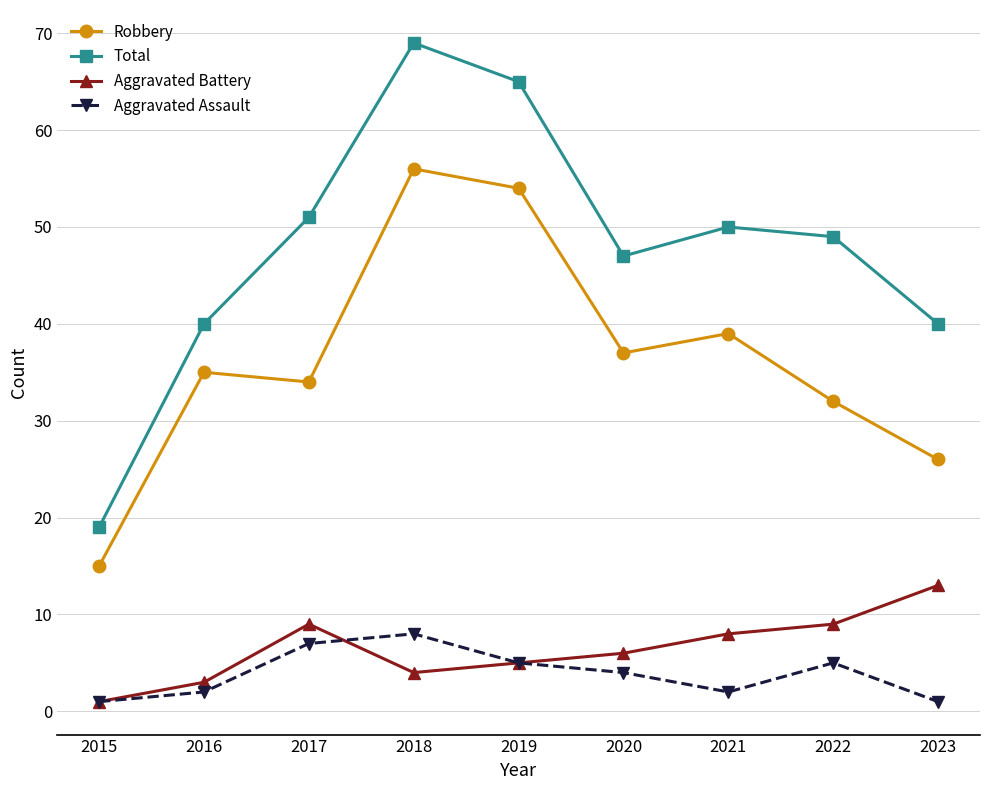

True or false: Robbery has more than 2 points higher than both neighbors.

True